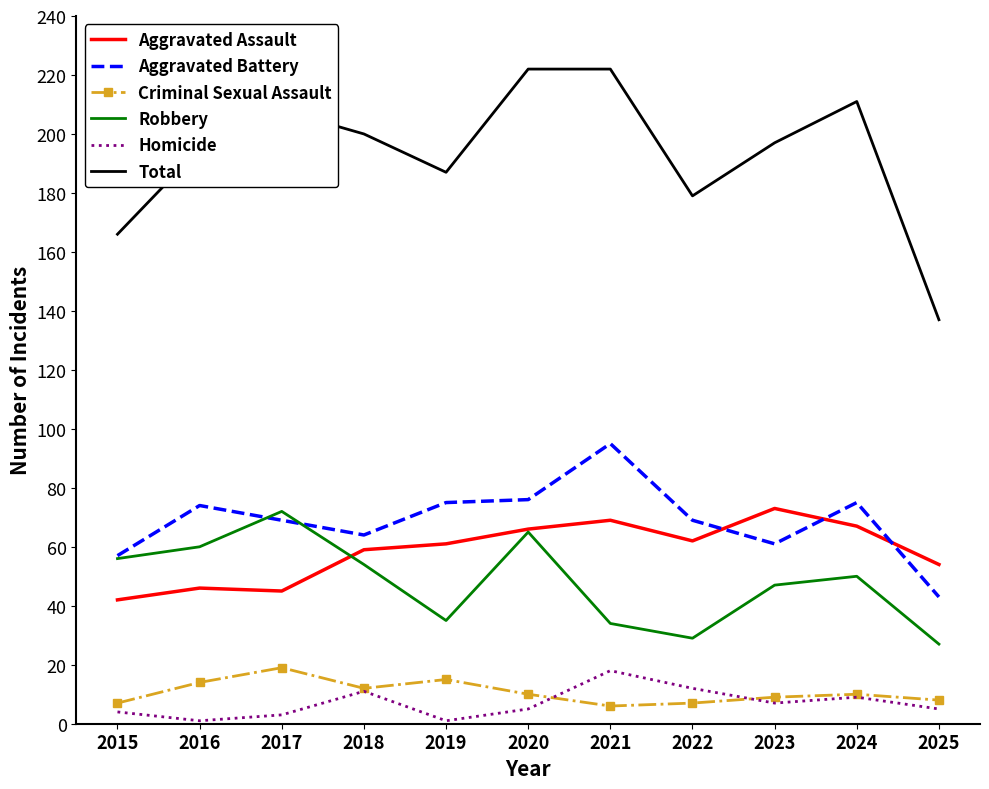

What is the average value of the Aggravated Battery series?

69